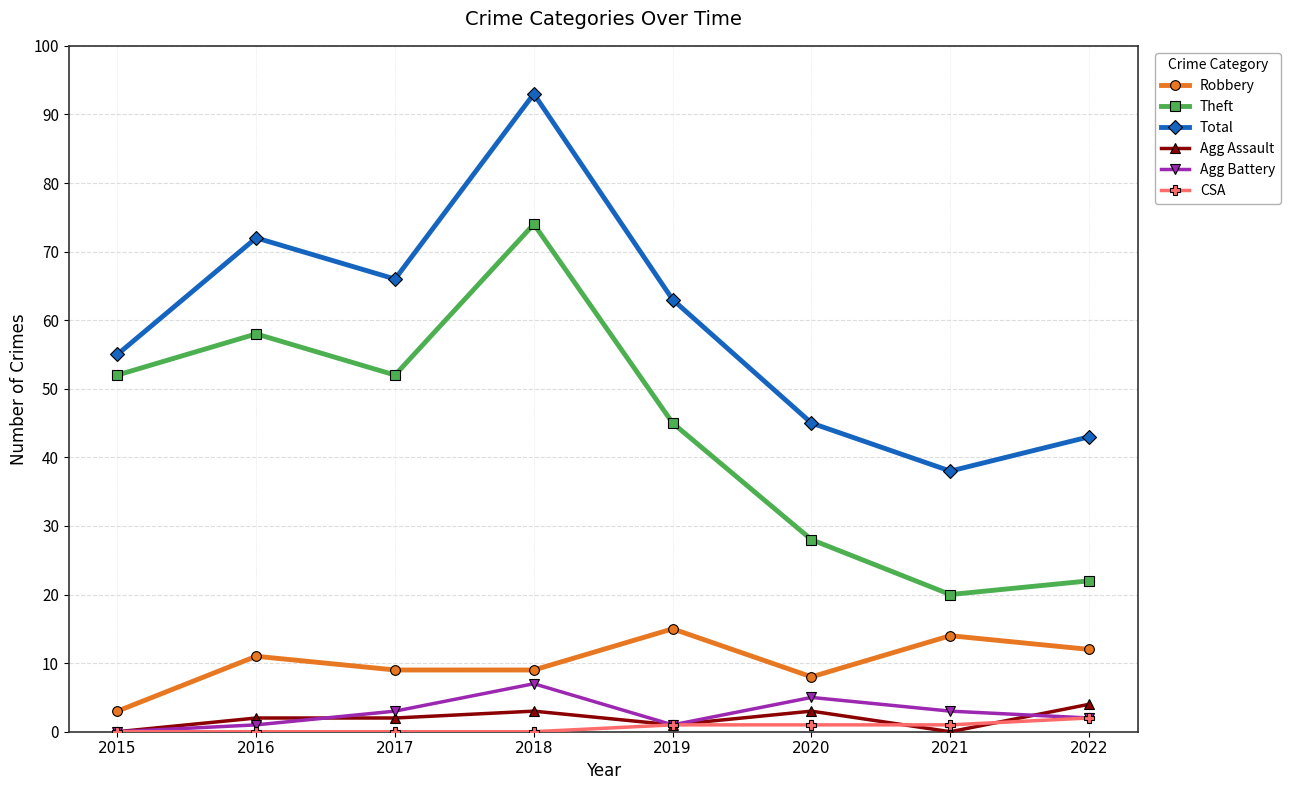

Is this an area chart (filled region under the line)?

No